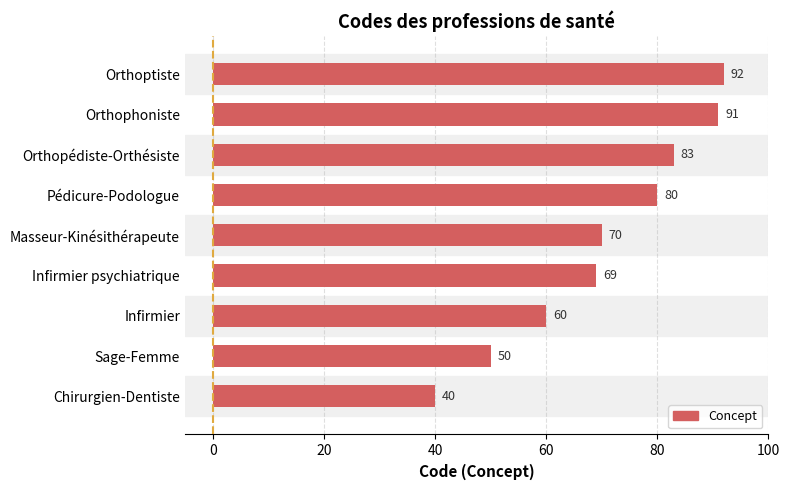

Are the bars grouped side by side (vs. stacked)?

No